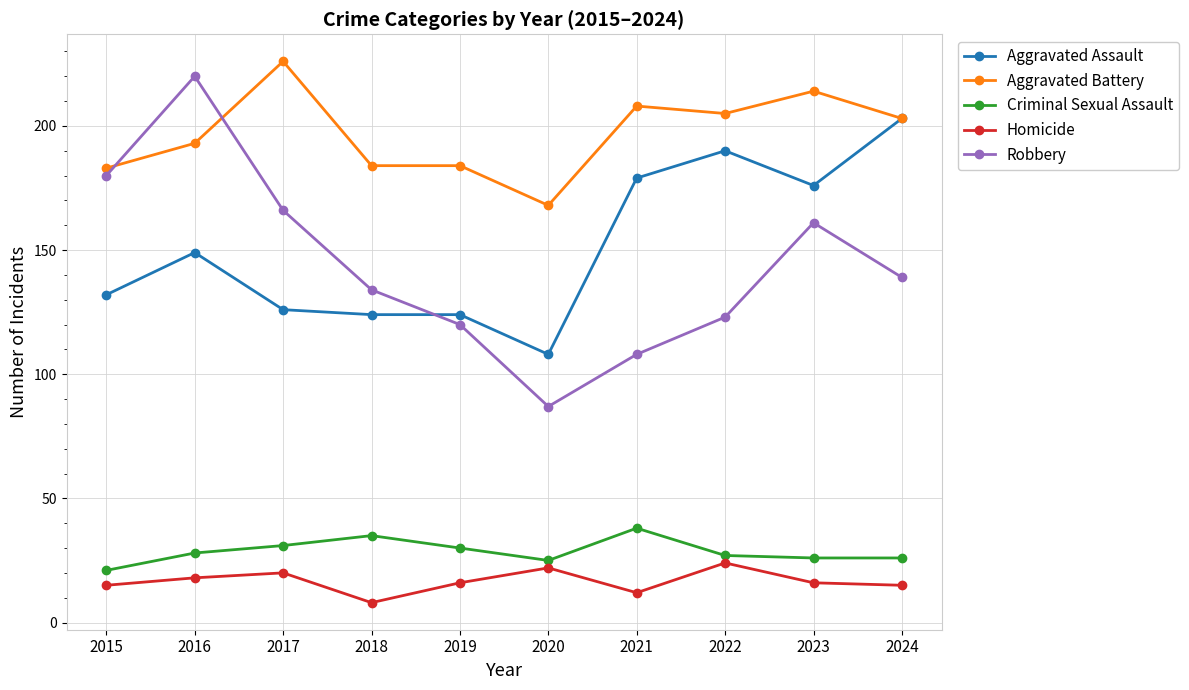

Reading right to left, list all the values displayed in this chart.

Aggravated Assault: 2024=203	2023=176	2022=190	2021=179	2020=108	2019=124	2018=124	2017=126	2016=149	2015=132
Aggravated Battery: 2024=203	2023=214	2022=205	2021=208	2020=168	2019=184	2018=184	2017=226	2016=193	2015=183
Criminal Sexual Assault: 2024=26	2023=26	2022=27	2021=38	2020=25	2019=30	2018=35	2017=31	2016=28	2015=21
Homicide: 2024=15	2023=16	2022=24	2021=12	2020=22	2019=16	2018=8	2017=20	2016=18	2015=15
Robbery: 2024=139	2023=161	2022=123	2021=108	2020=87	2019=120	2018=134	2017=166	2016=220	2015=180